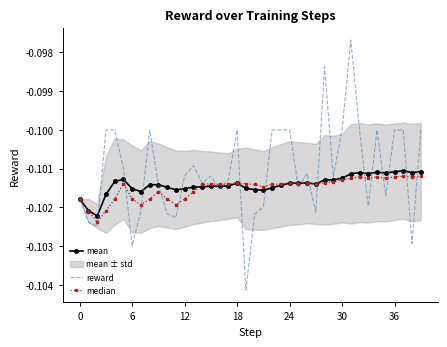

Which series has the widest spread of values?

reward